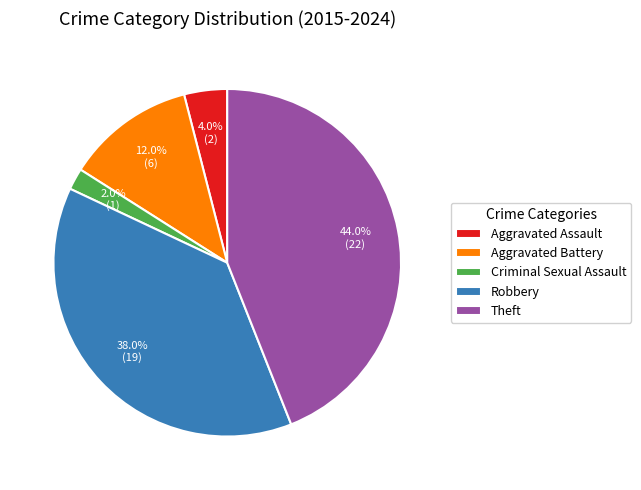

How many segments does this pie chart have?

5